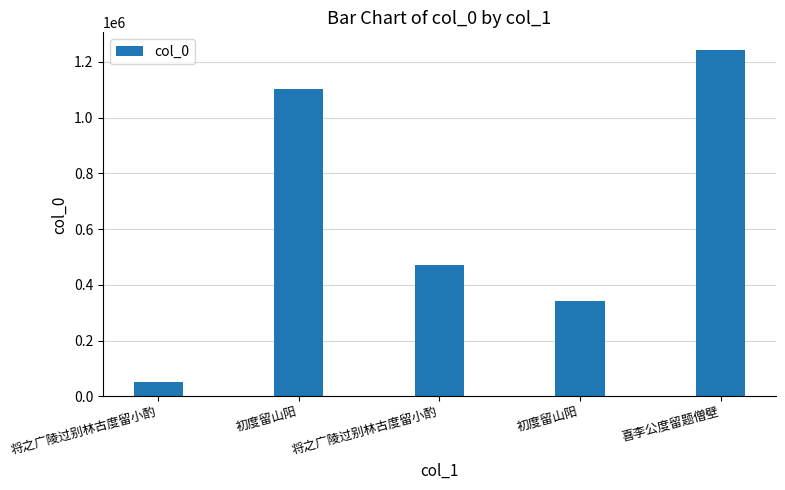

How many bars are there in total?

5